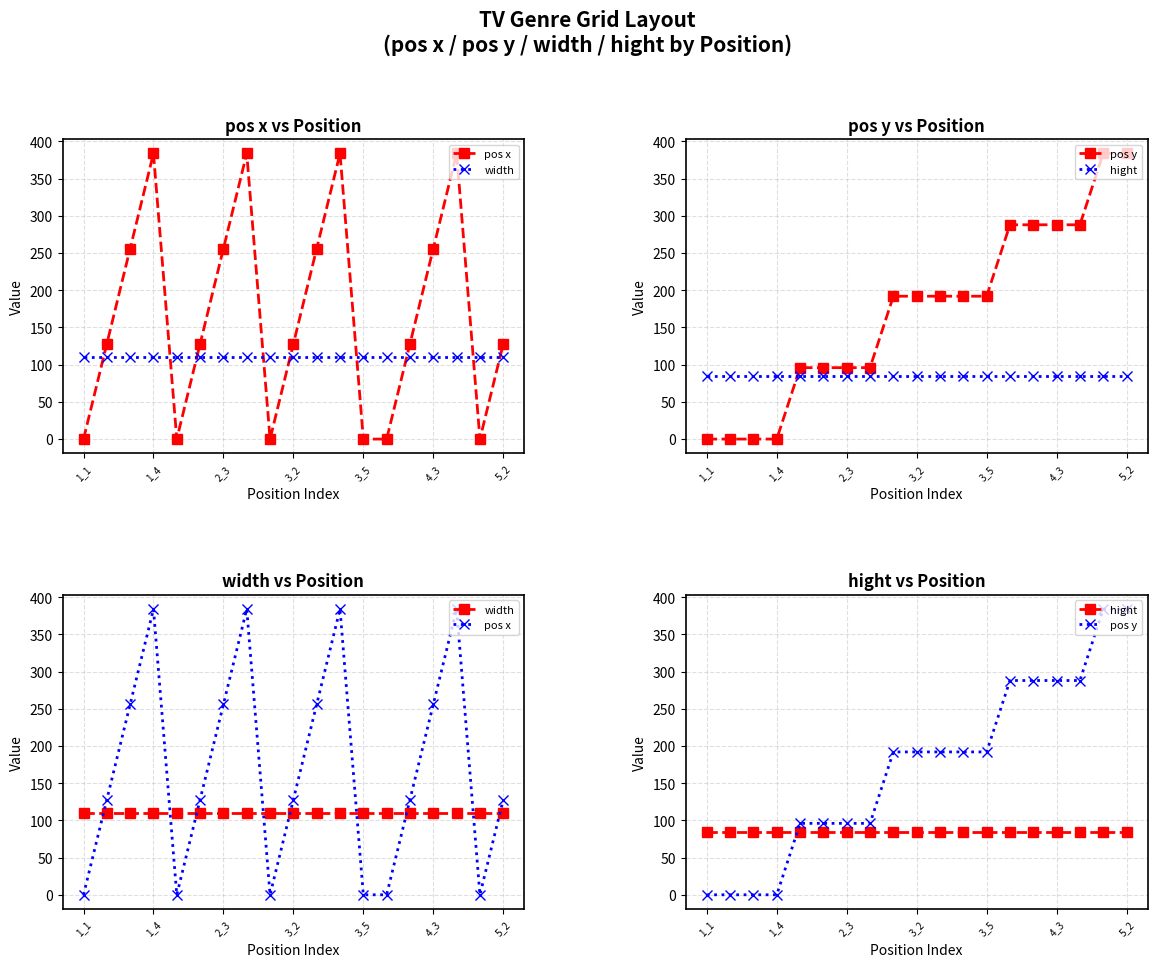

What is the sum of all hight values?

1615